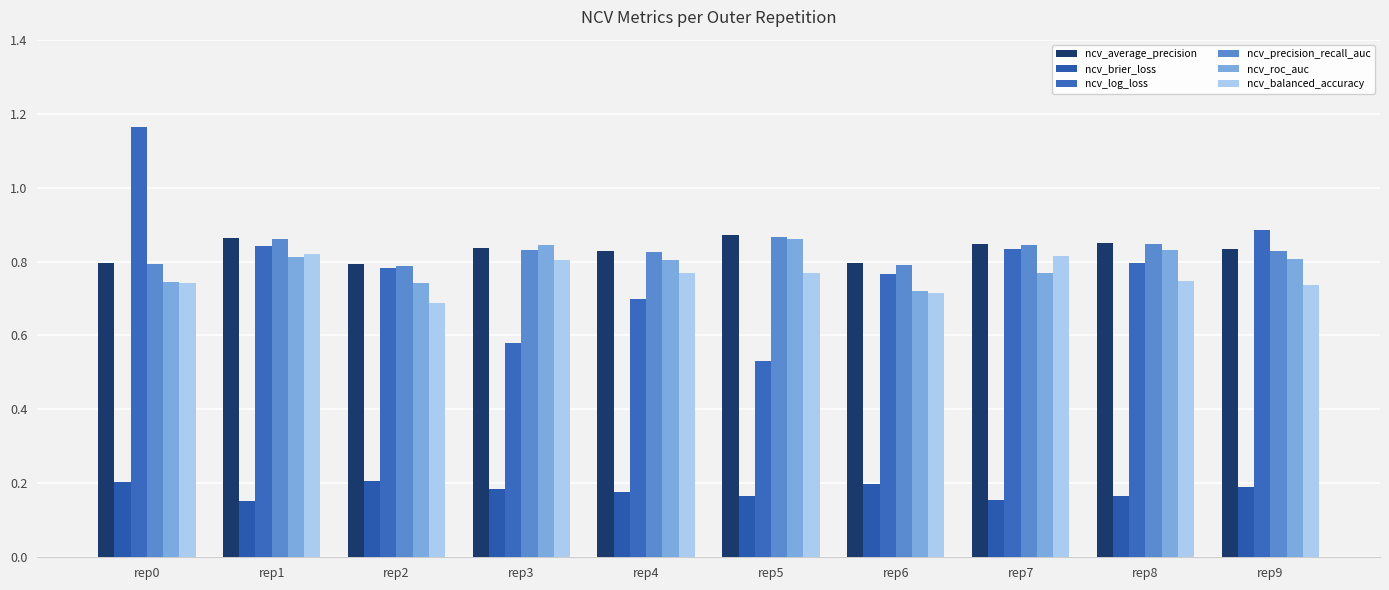

Reading left to right, what are all the values shown in this chart?

ncv_average_precision: 0.8	0.9	0.8	0.8	0.8	0.9	0.8	0.8	0.9	0.8
ncv_brier_loss: 0.2	0.2	0.2	0.2	0.2	0.2	0.2	0.2	0.2	0.2
ncv_log_loss: 1.2	0.8	0.8	0.6	0.7	0.5	0.8	0.8	0.8	0.9
ncv_precision_recall_auc: 0.8	0.9	0.8	0.8	0.8	0.9	0.8	0.8	0.8	0.8
ncv_roc_auc: 0.7	0.8	0.7	0.8	0.8	0.9	0.7	0.8	0.8	0.8
ncv_balanced_accuracy: 0.7	0.8	0.7	0.8	0.8	0.8	0.7	0.8	0.7	0.7